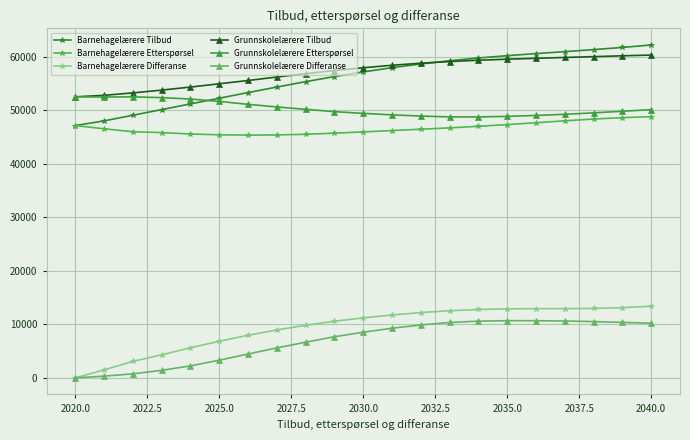

What is the greatest value displayed?

62181